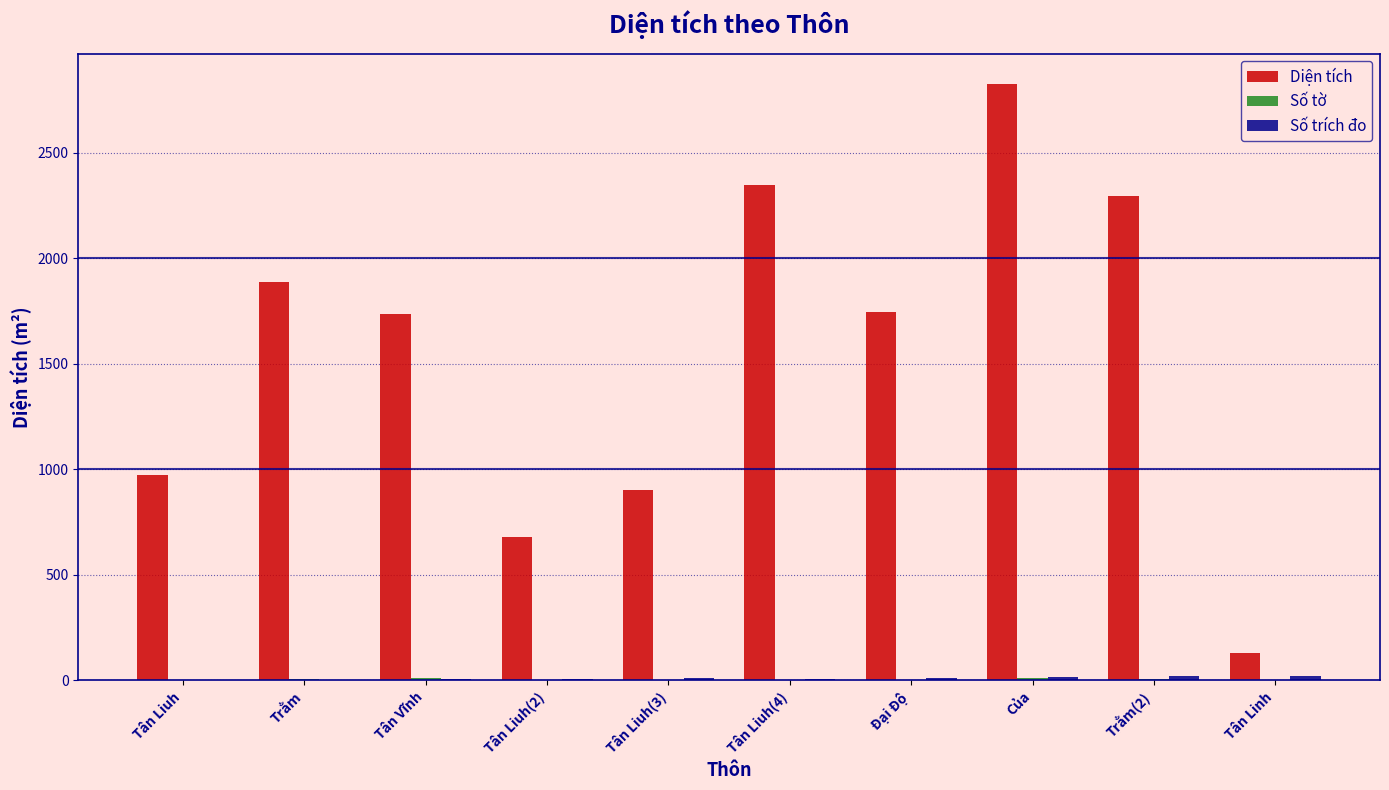

Between Tân Liuh(3) and Đại Độ, which series saw the biggest shift?

Diện tích